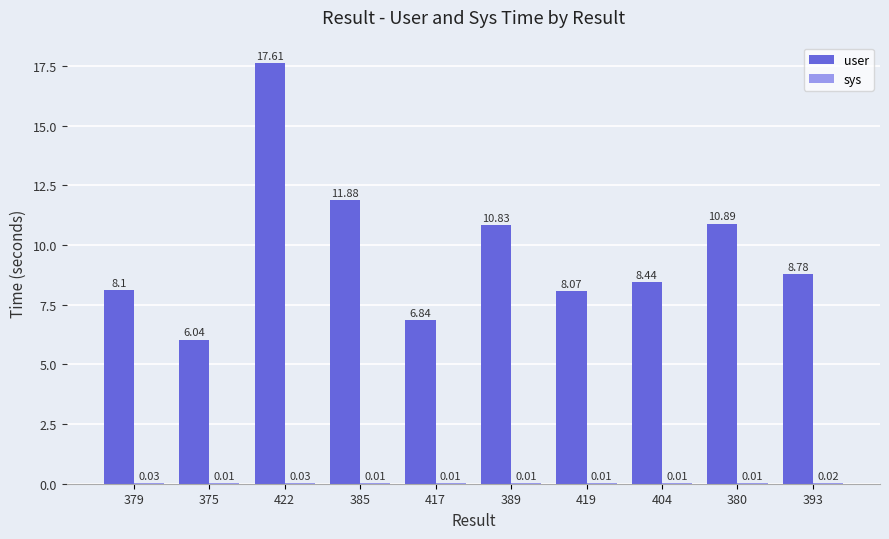

At which category is the sum across all series the highest?

422